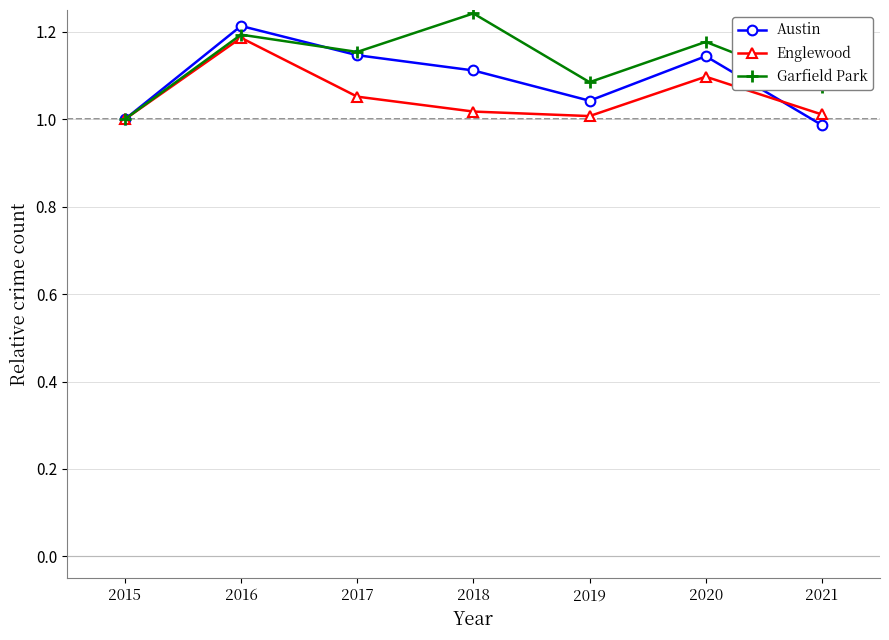

Where is the first local maximum for Englewood?

2016